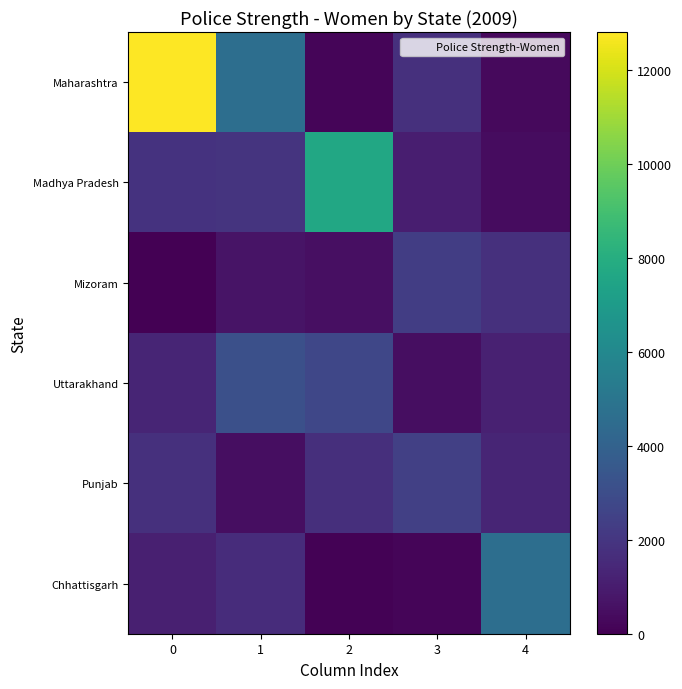

Which series has the widest spread of values?

Maharashtra